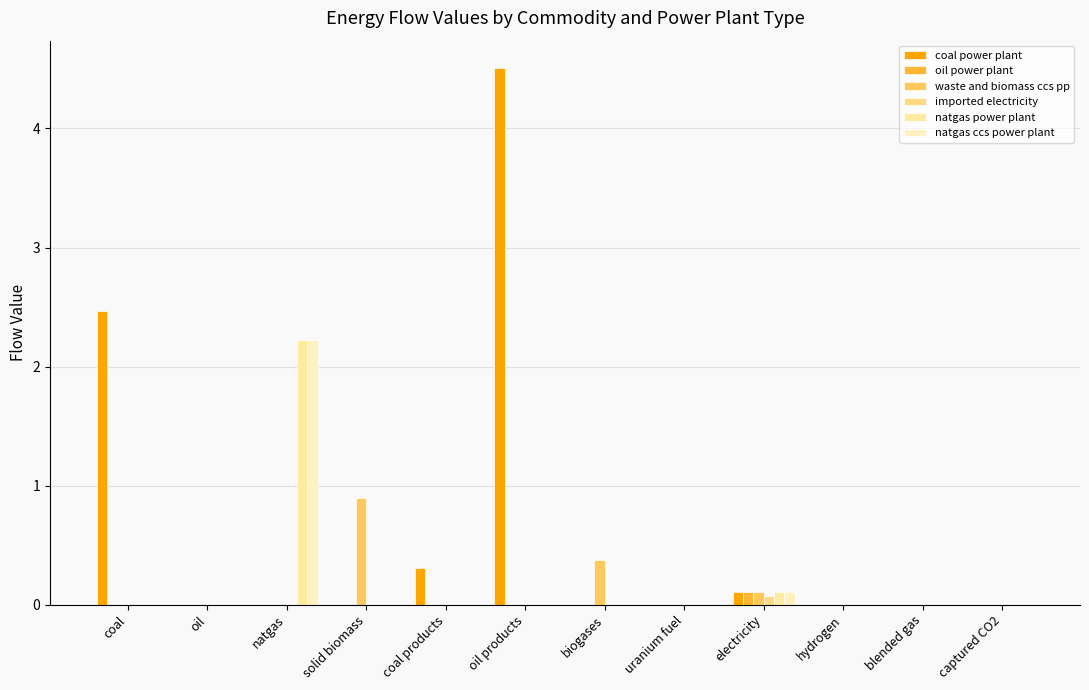

How many groups of bars are there?

12